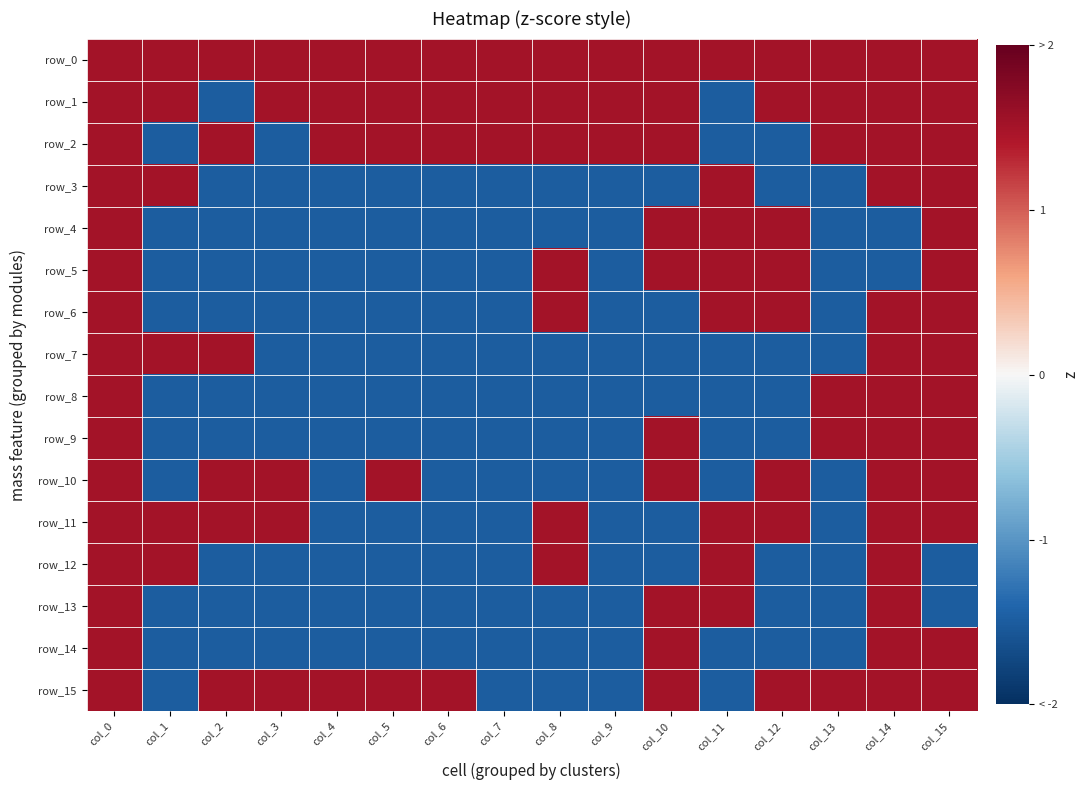

Is the value of row_12 at col_0 greater than the value of row_14 at col_11?

Yes